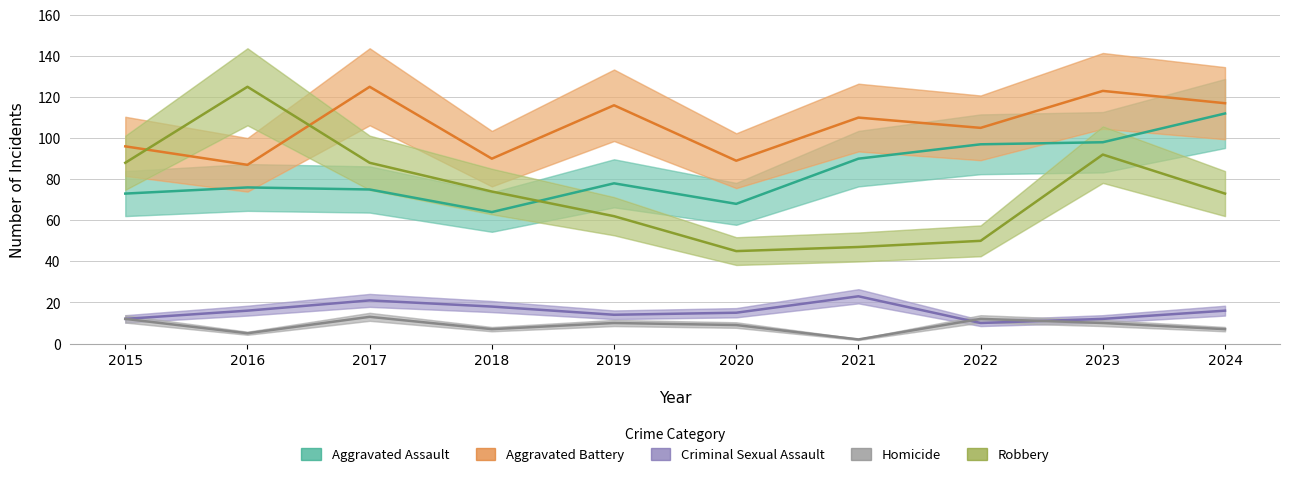

Does the chart have visible grid lines?

Yes